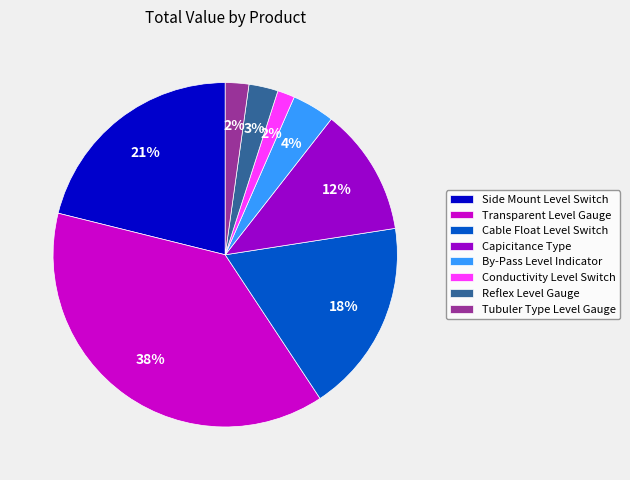

True or false: Tubuler Type Level Gauge accounts for 12% of the total.

False